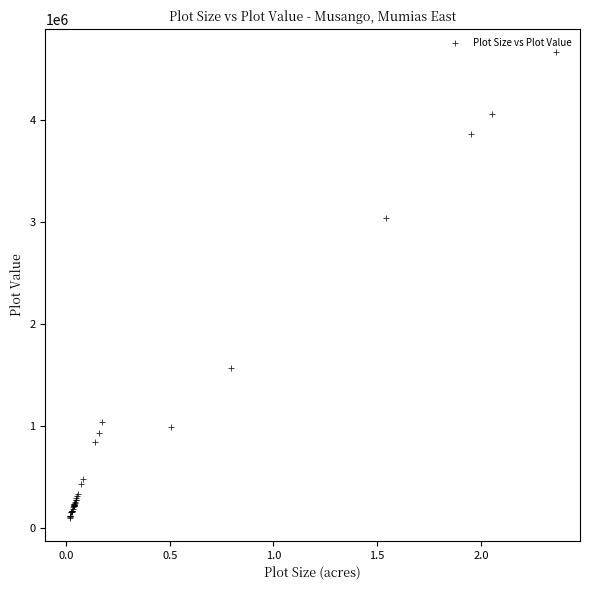

What Y value in the scatter plot is closest to 2384974?

3046279.5